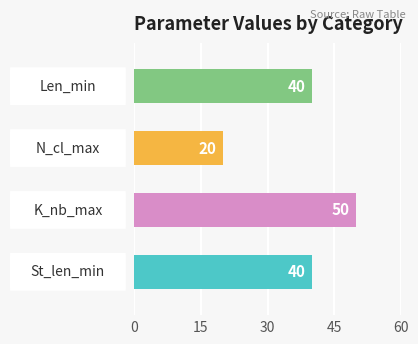

The St_len_min series shows 40 at Len_min. True or false?

True